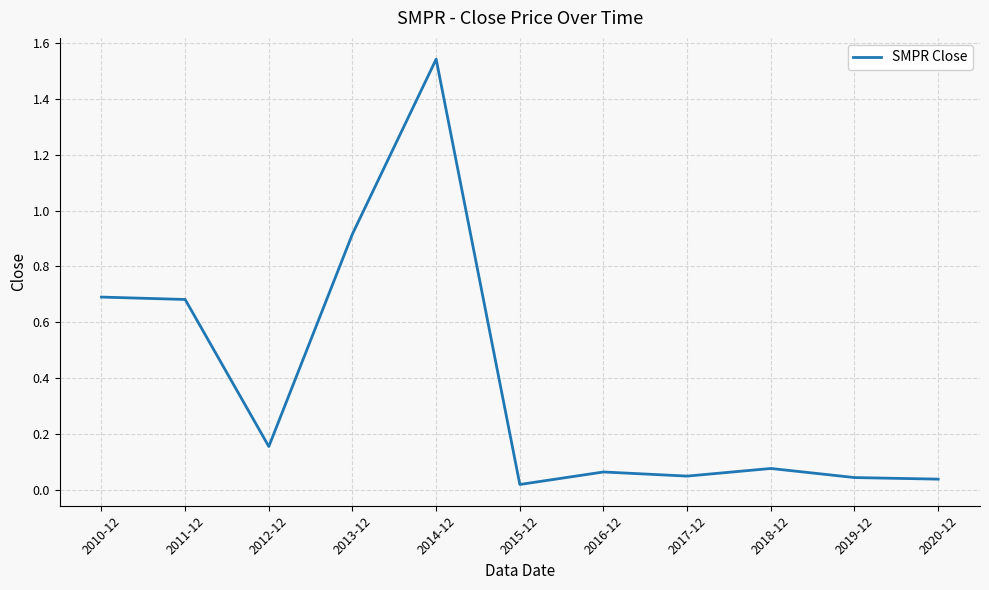

What is the change in value from 2010-12 to 2013-12?

+0.2